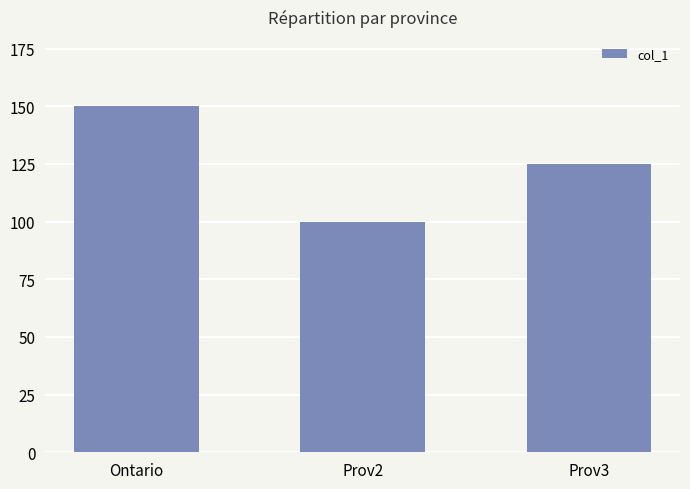

Which category has the lowest value across all series?

Prov2